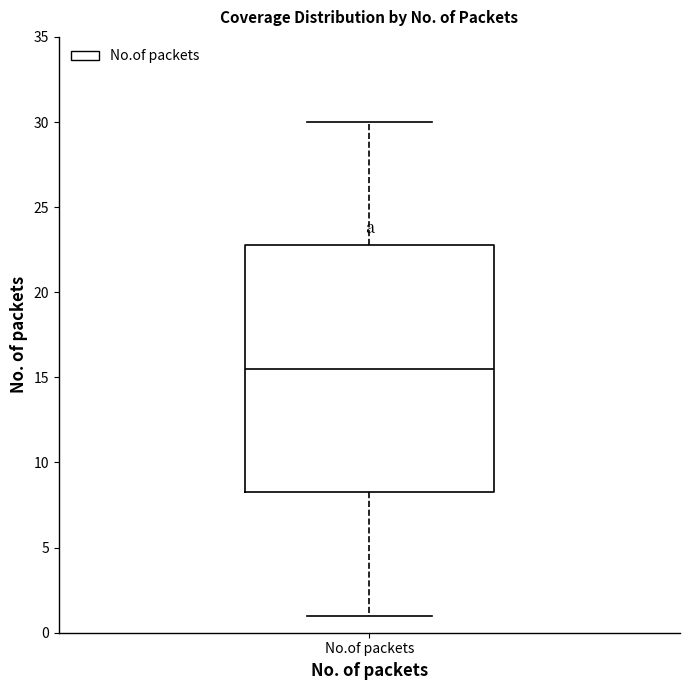

Read this box plot against the y-axis: the position of the median line, the range covered by the box, and the ends of both whiskers. The values are not printed on the chart, so give them approximately, as read against the axis.

median 15.5, box 8.5 to 23.0, whiskers 1.0 to 30.0